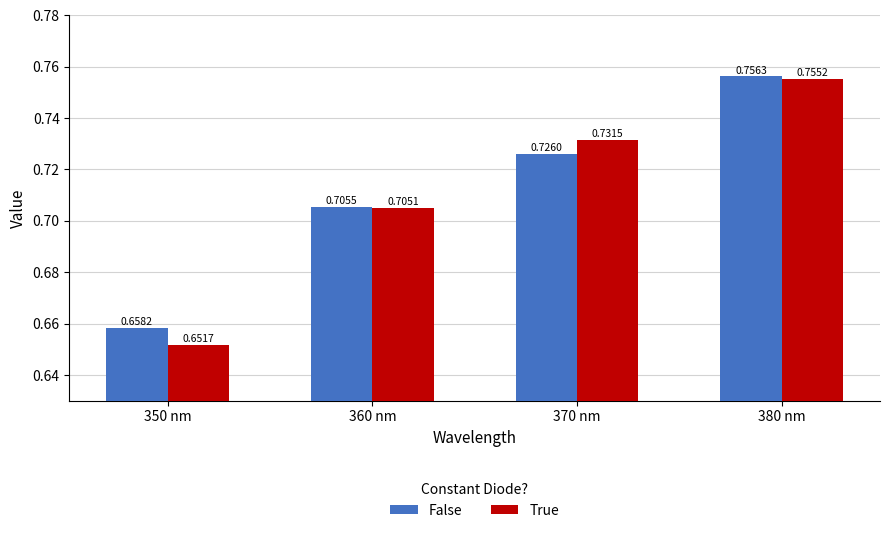

The True series shows 1.0 at 360 nm. True or false?

False